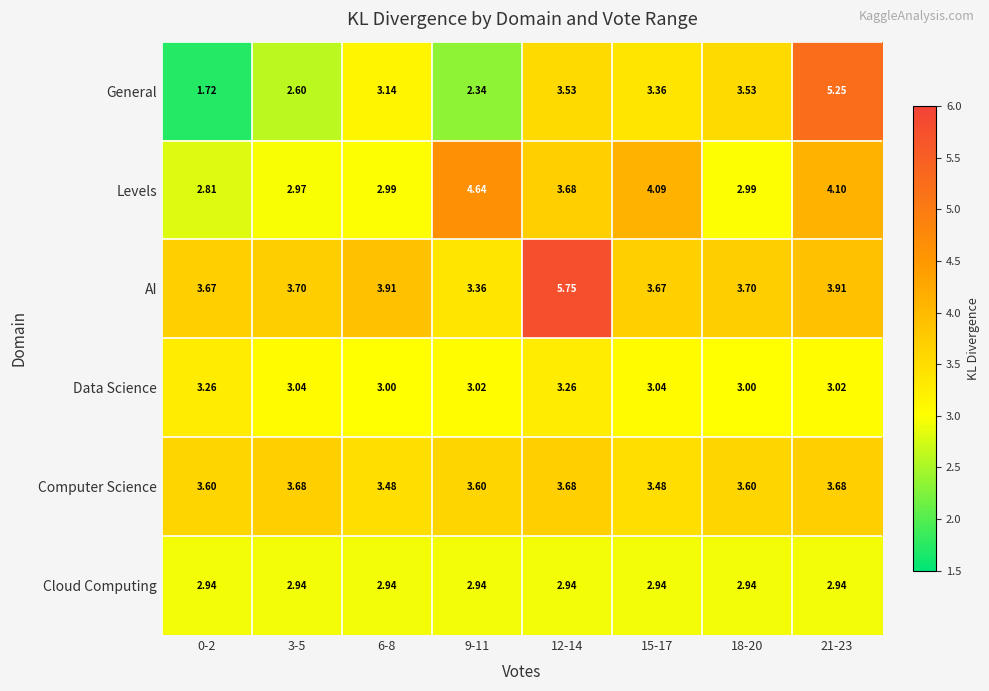

Between 9-11 and 18-20, which series saw the biggest shift?

Levels